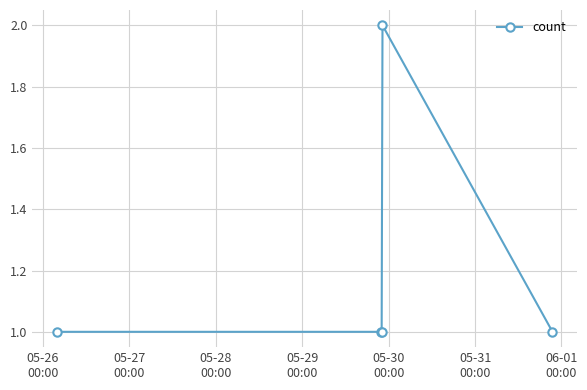

What is the value of the 5th point from the left?

1